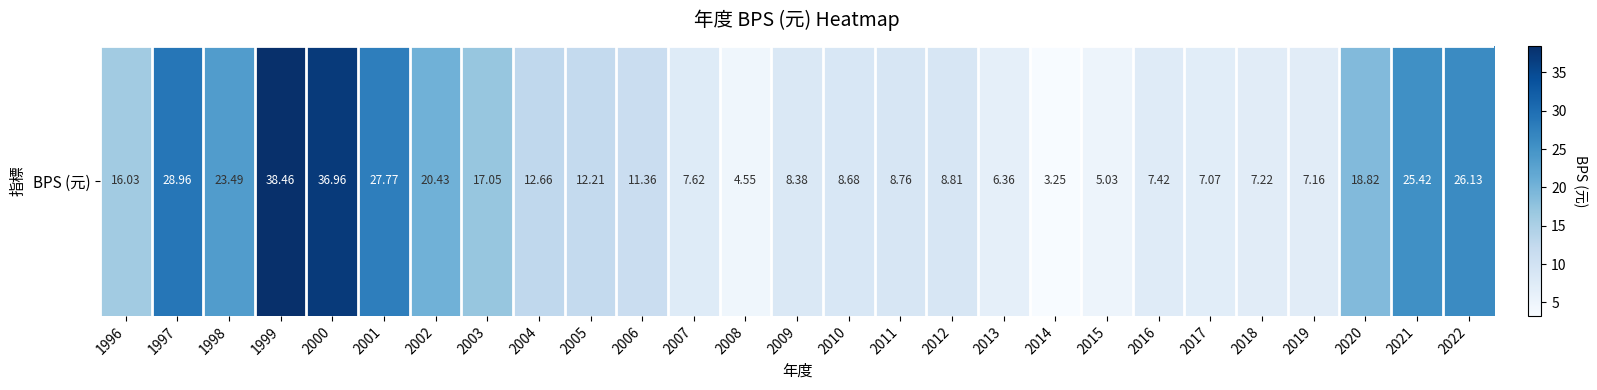

Between 1999 and 1997, which is larger?

1999